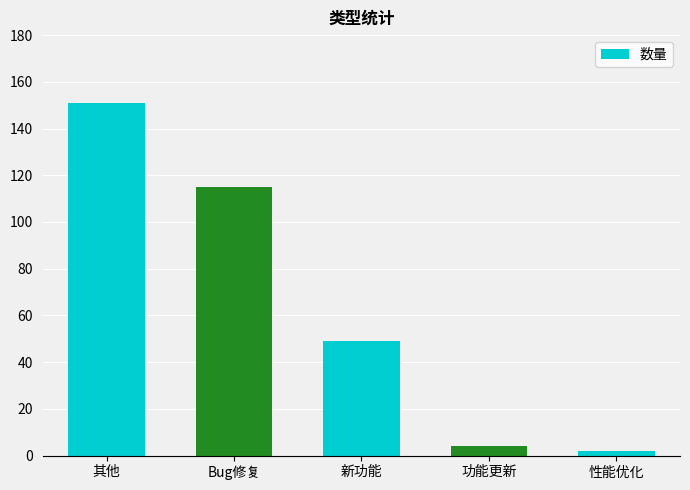

What is the label of the 3rd bar from the left?

新功能